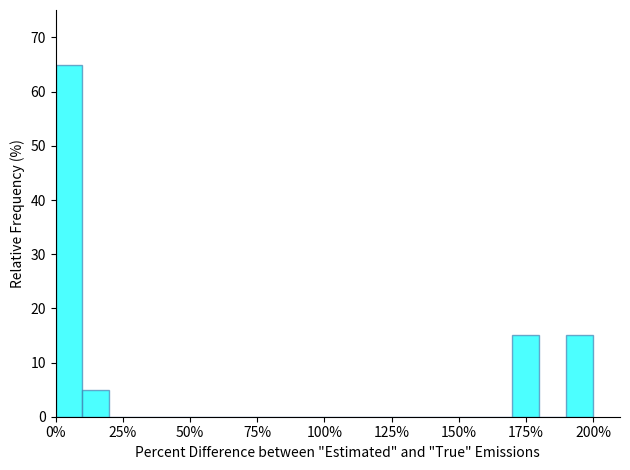

Around what value on the x-axis is the tallest bar? Give the approximate position of its centre, as read against the axis.

5